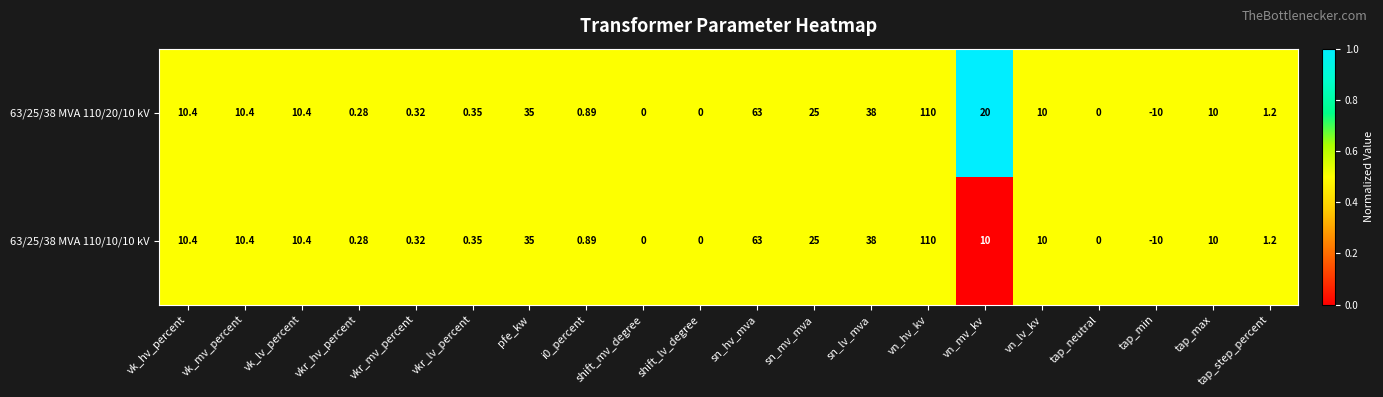

Where is 63/25/38 MVA 110/10/10 kV nearest to the value 50?

sn_lv_mva